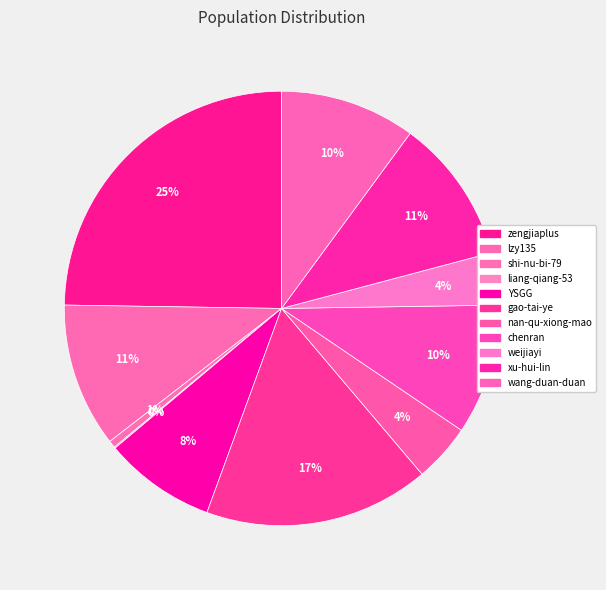

Is there a majority slice in this chart?

No